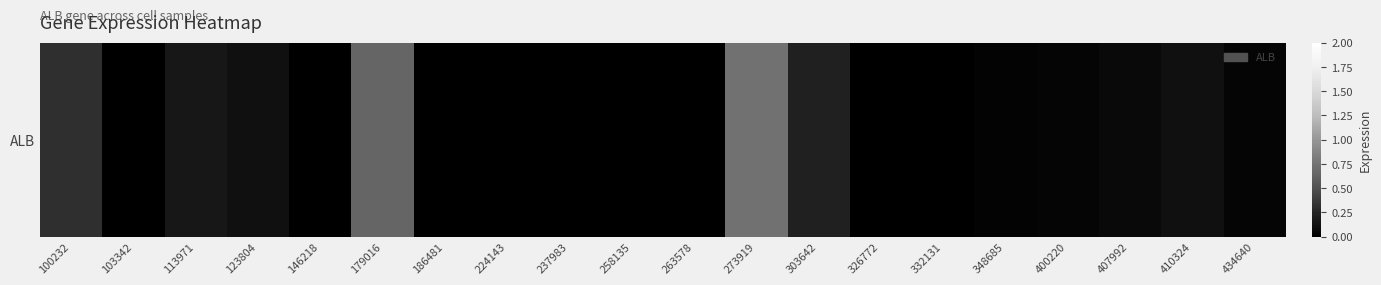

List the labels in order of value, smallest first.

103342, 146218, 186481, 224143, 237983, 258135, 263578, 326772, 332131, 348685, 400220, 434640, 407992, 123804, 410324, 113971, 303642, 100232, 179016, 273919